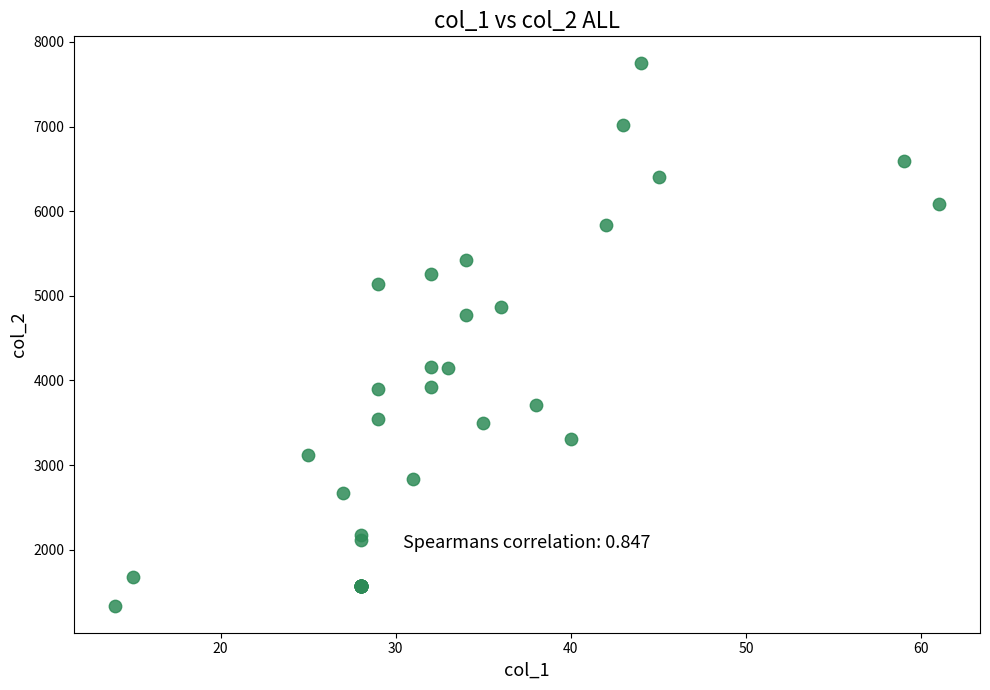

What Y value in the scatter plot is closest to 4542?

4774